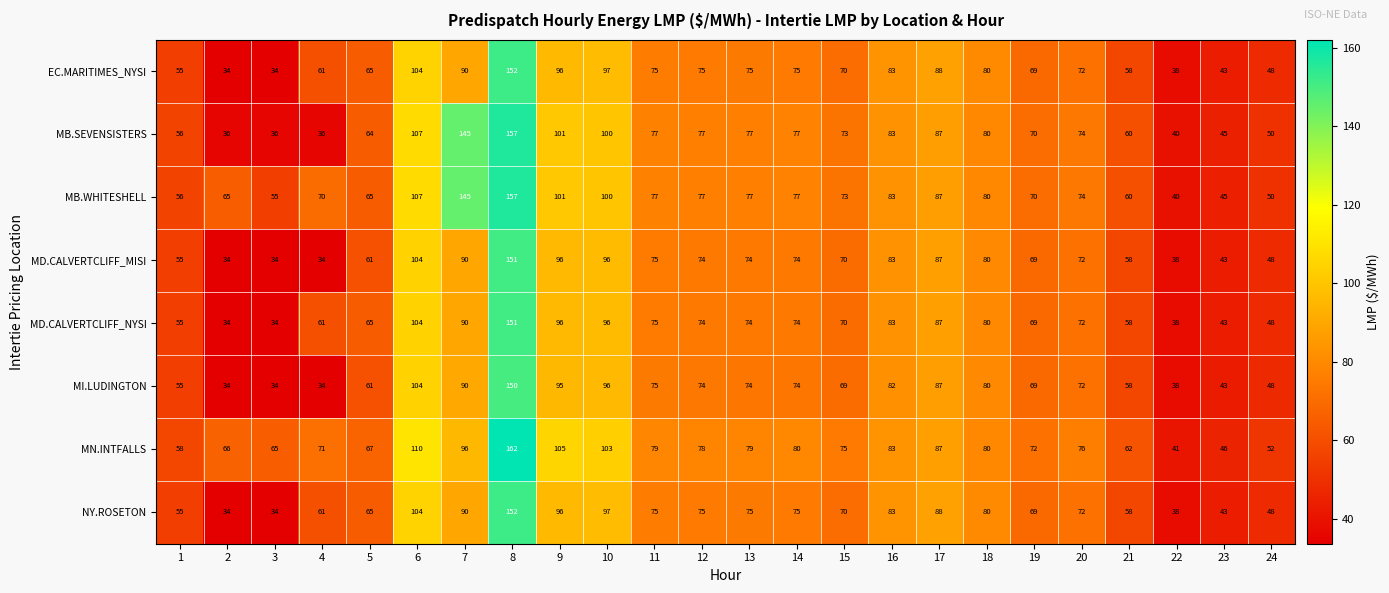

Is it true that NY.ROSETON equals 19 at 2?

False